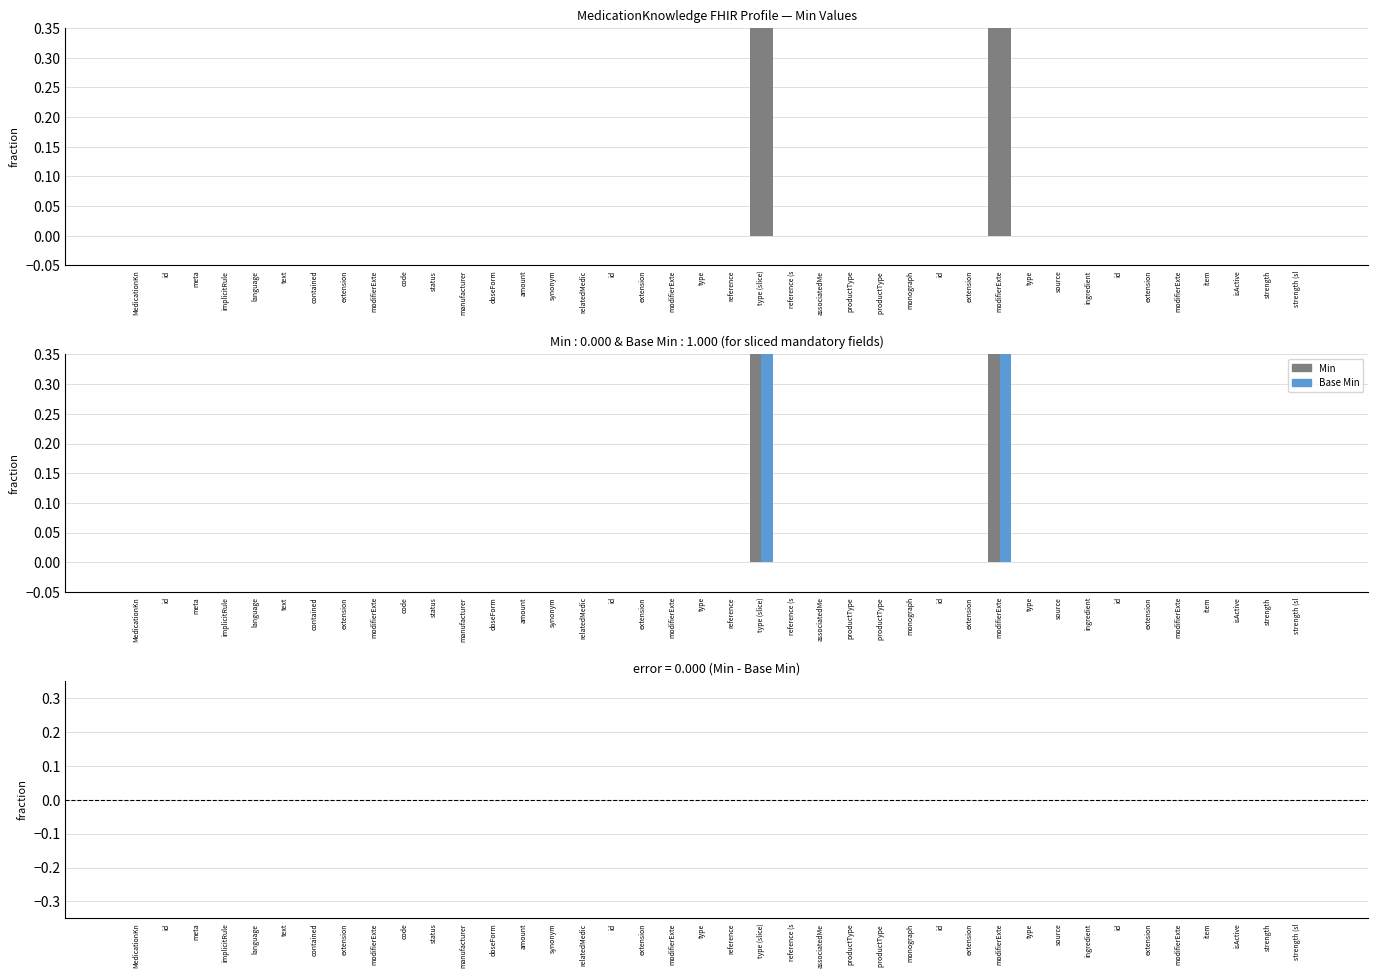

Which label corresponds to the largest value in the chart?

type (slice)